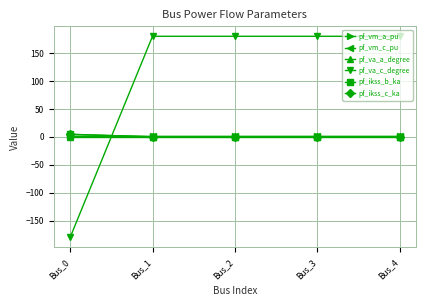

After their last crossing, which series has the higher values: pf_va_c_degree or pf_ikss_b_ka?

pf_va_c_degree